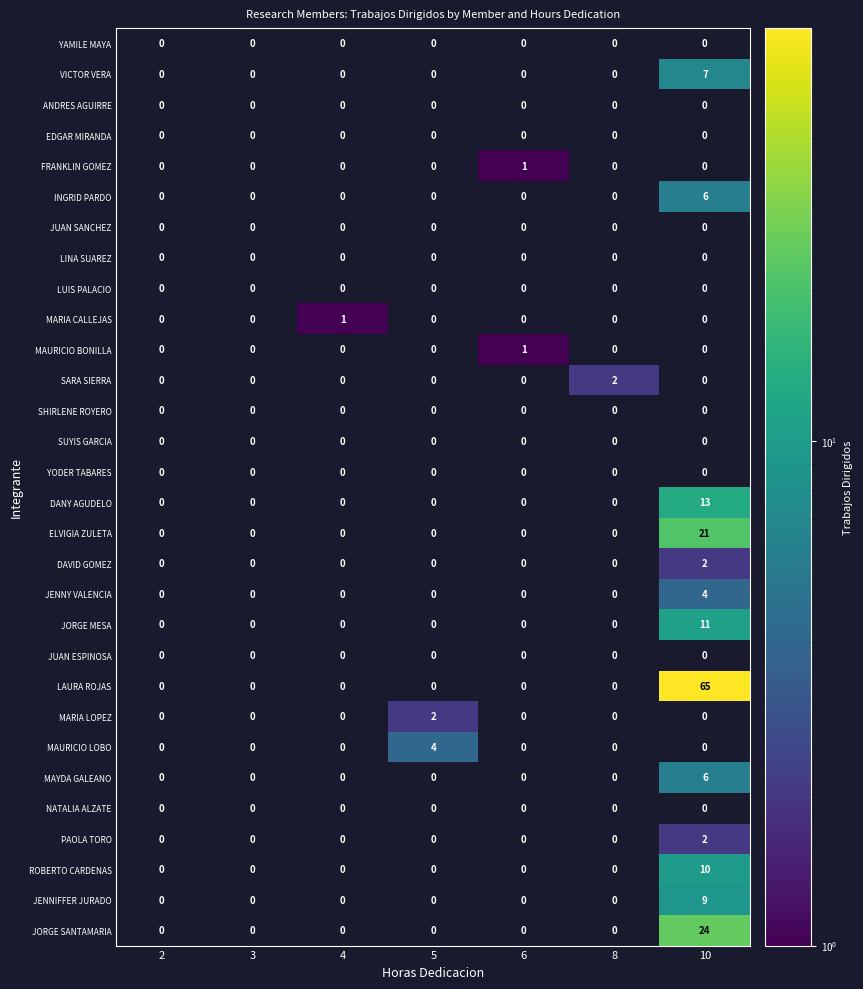

Which series has the widest spread of values?

LAURA ROJAS